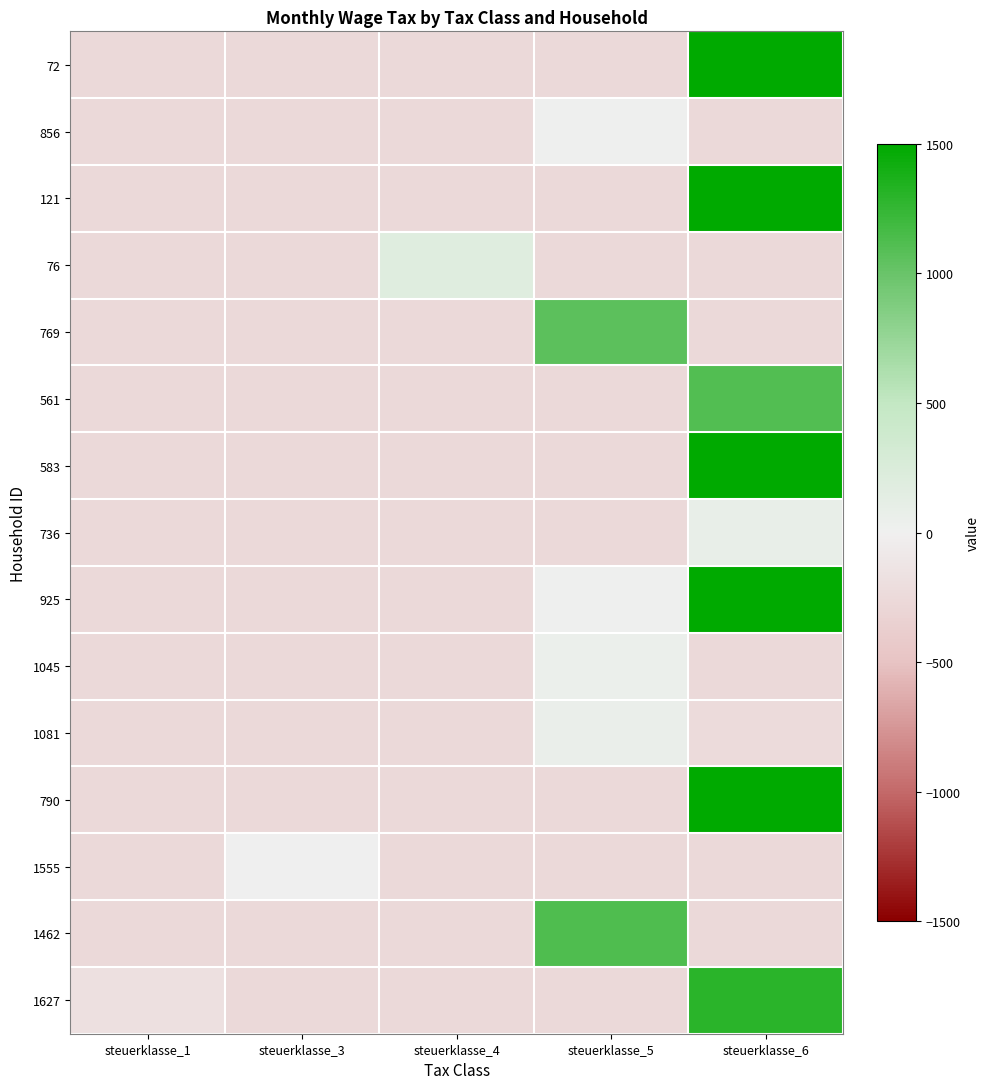

Rank the series by their maximum value, from lowest to highest.

1555, 856, 1045, 1081, 736, 76, 769, 561, 1462, 1627, 121, 790, 925, 583, 72